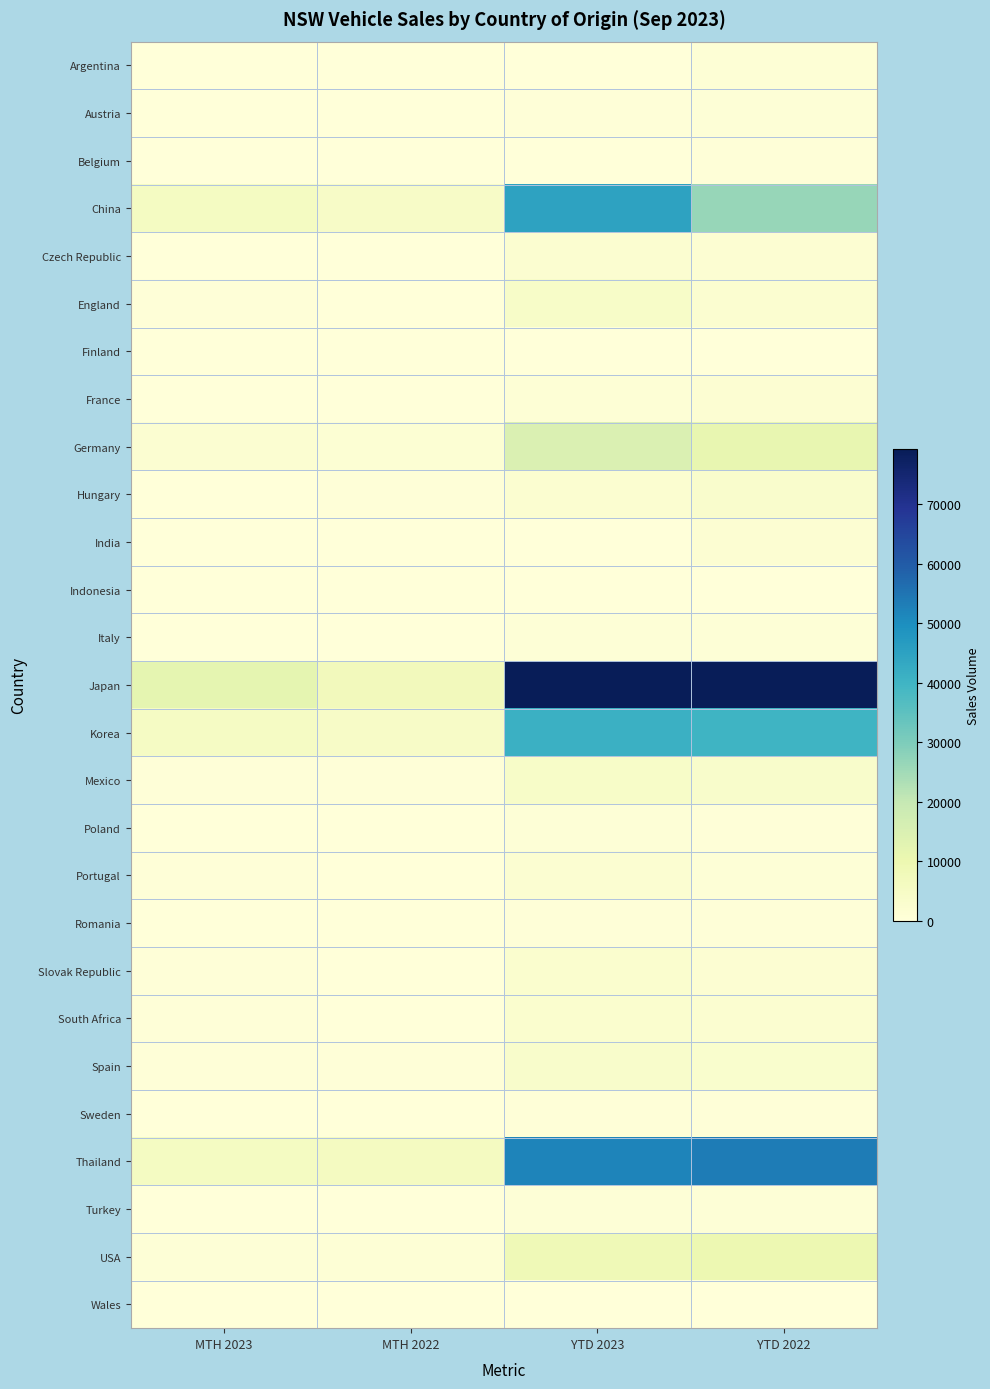

Which series has the widest spread of values?

Japan